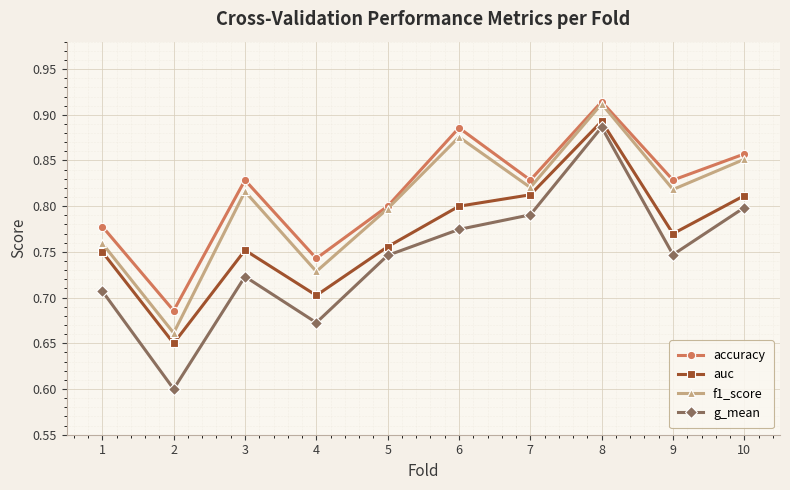

How many g_mean values are between 0 and 1?

10